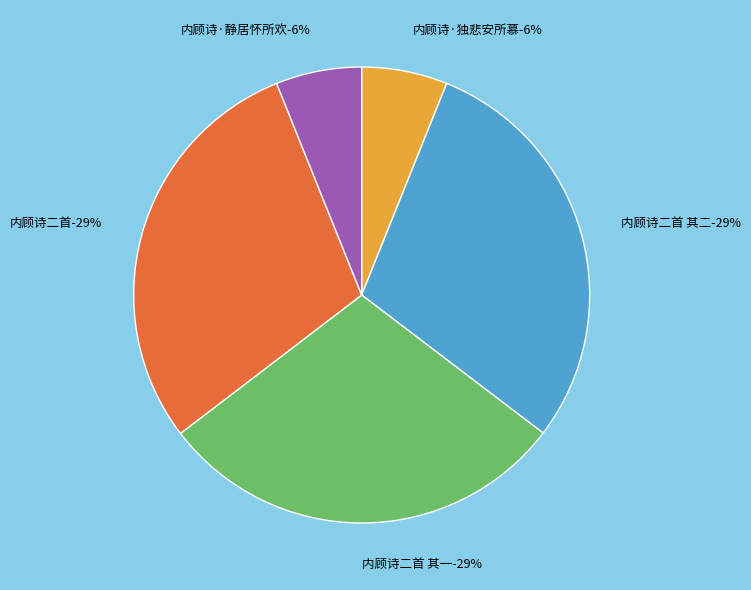

What is the largest slice in the pie chart?

内顾诗二首